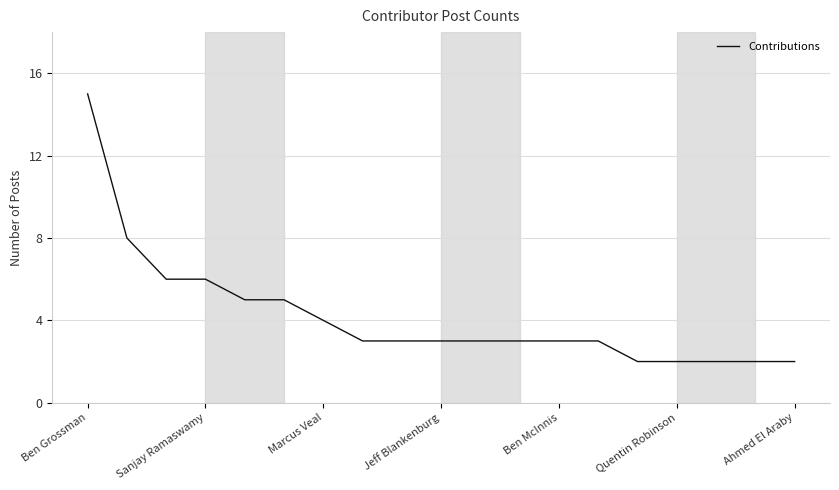

What is the greatest value displayed?

15